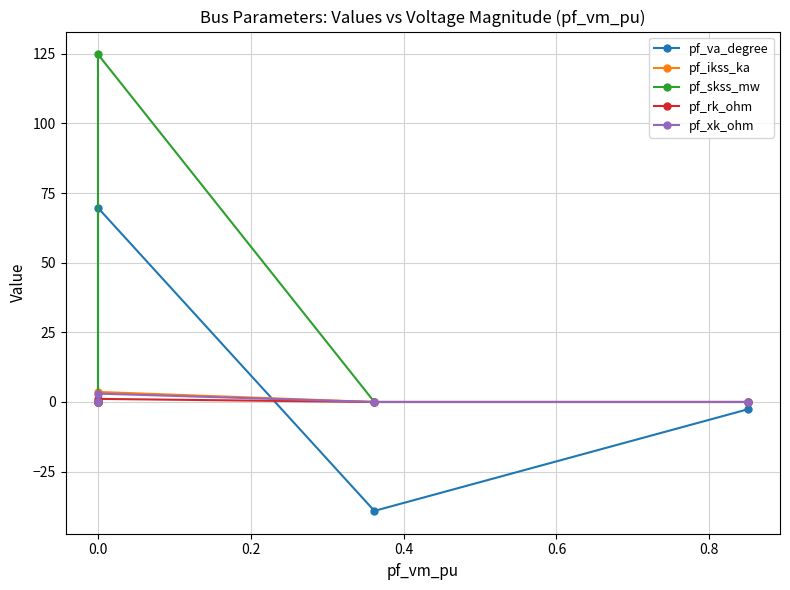

Is this an area chart (filled region under the line)?

No